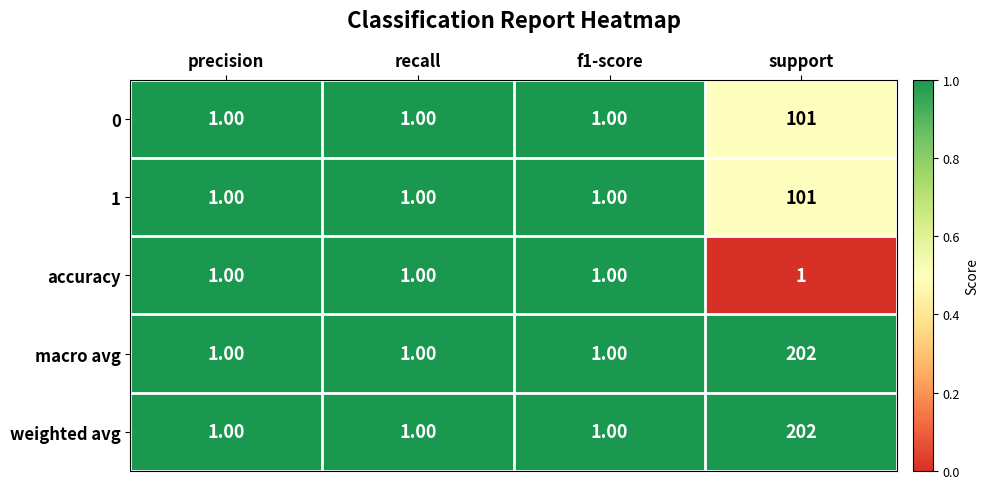

How many categories are shown in the chart?

4